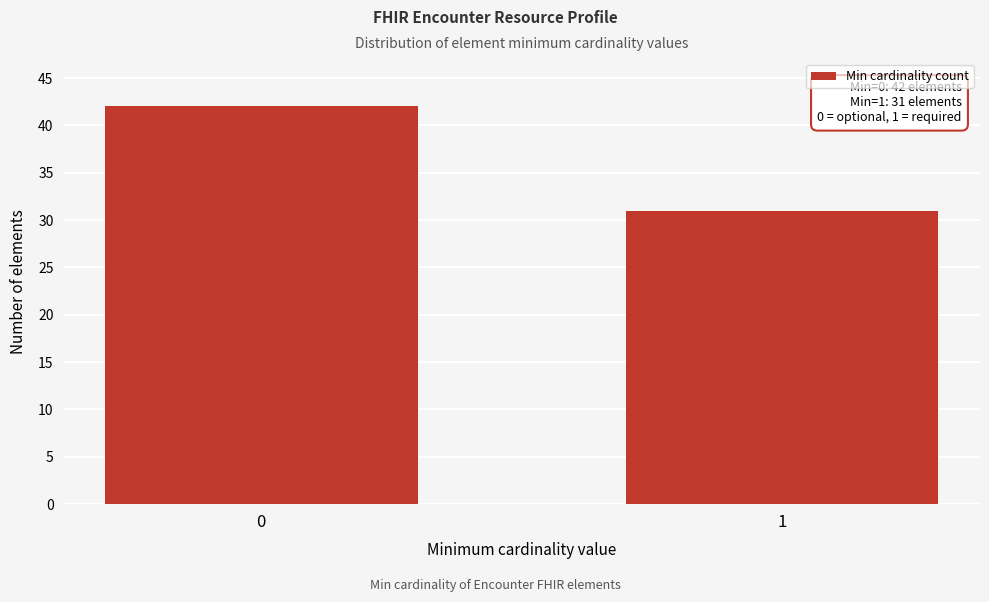

Reading left to right, extract all data points from this chart.

0=42	1=31